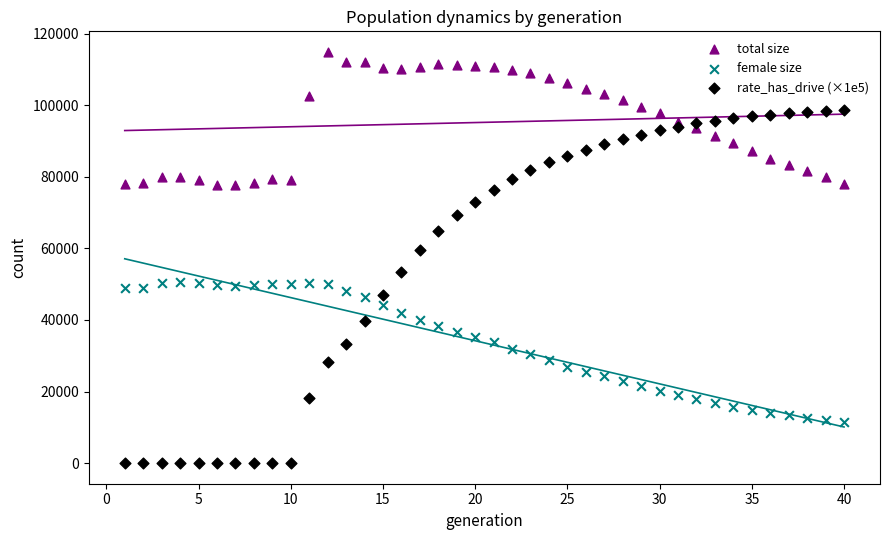

Which series contains the highest Y value?

total size